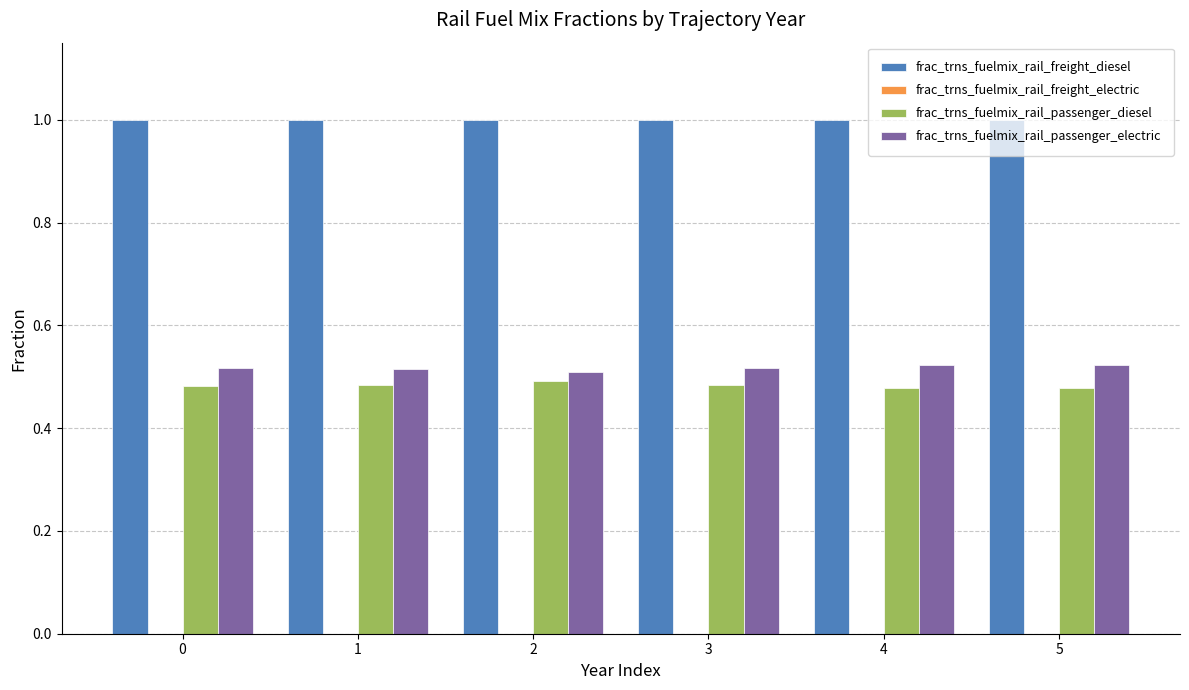

What is the maximum value shown in the chart?

1.0